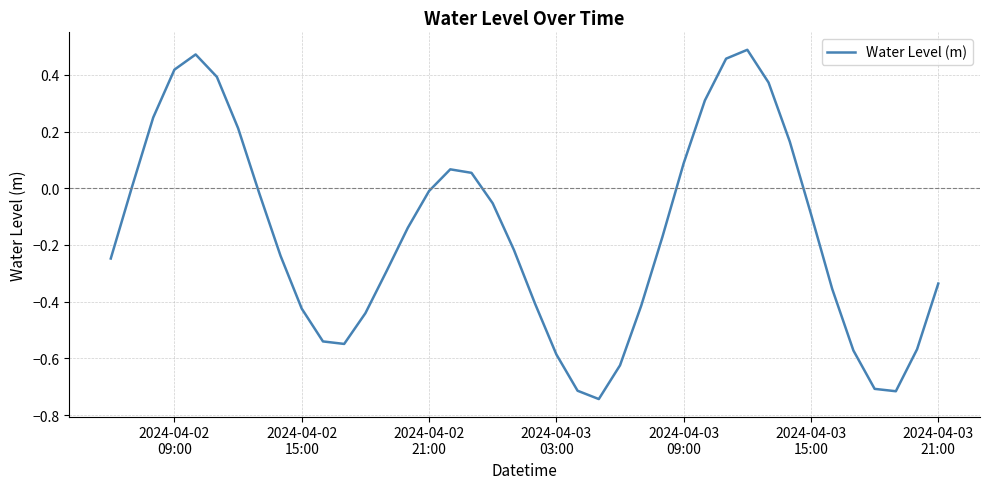

What is the difference between the maximum and minimum values?

1.2